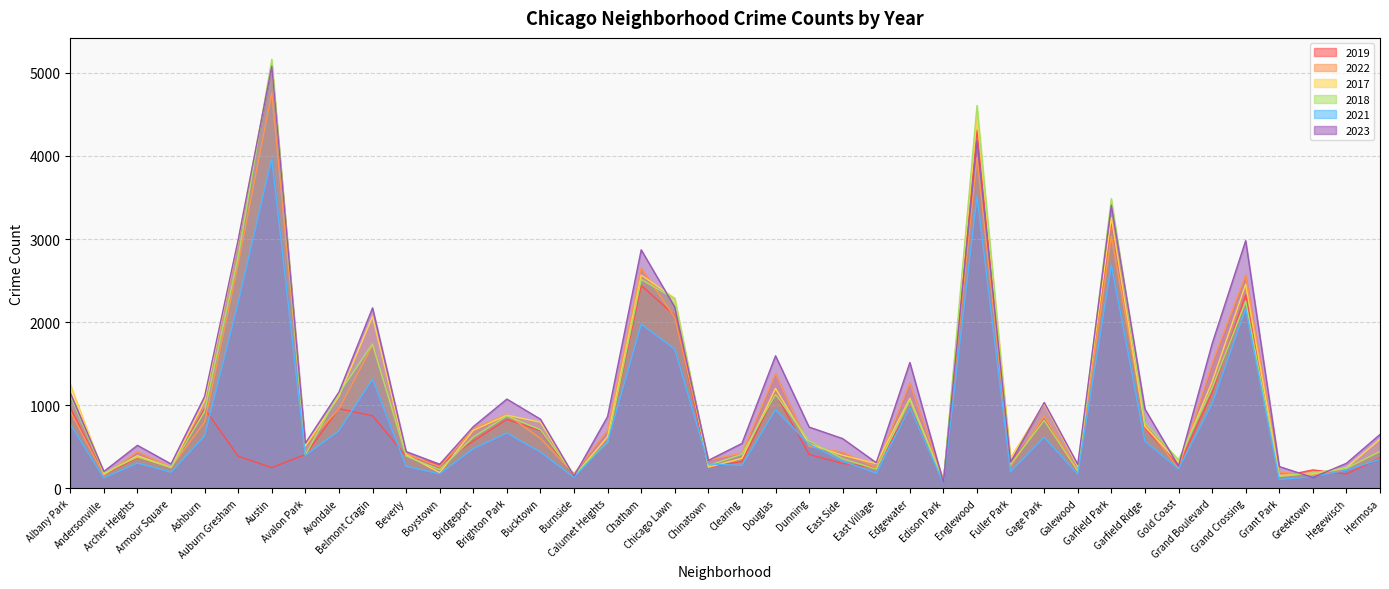

Which has a higher value, Andersonville or Armour Square?

Armour Square